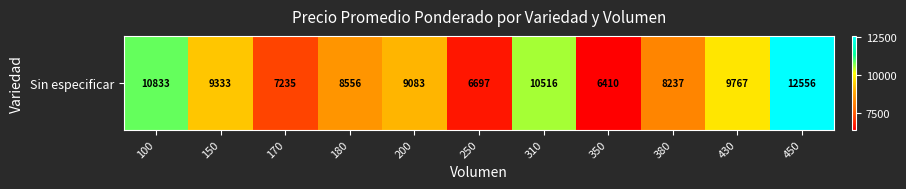

Which has a higher value, 450 or 150?

450